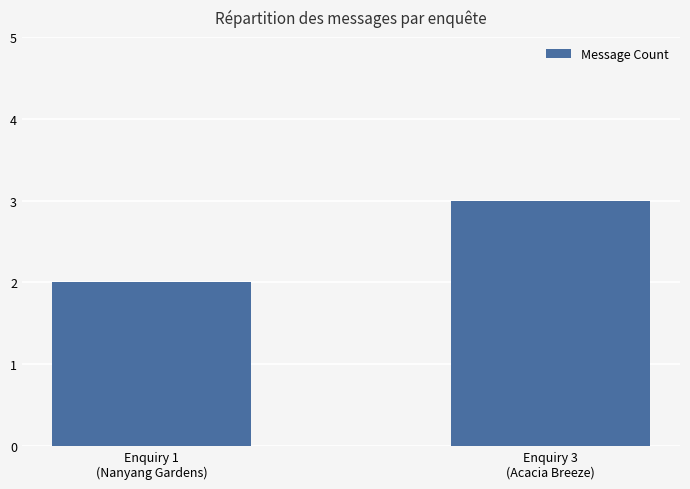

Which category has the highest value across all series?

Enquiry 3
(Acacia Breeze)